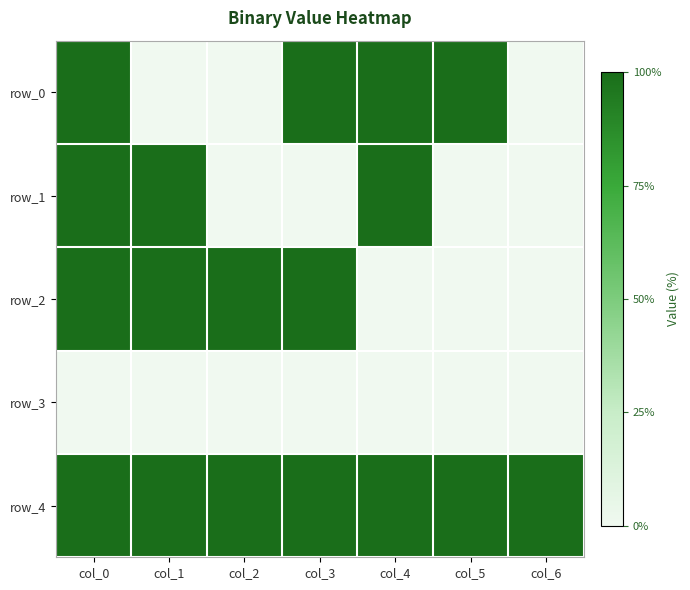

How many data points does each series have?

7